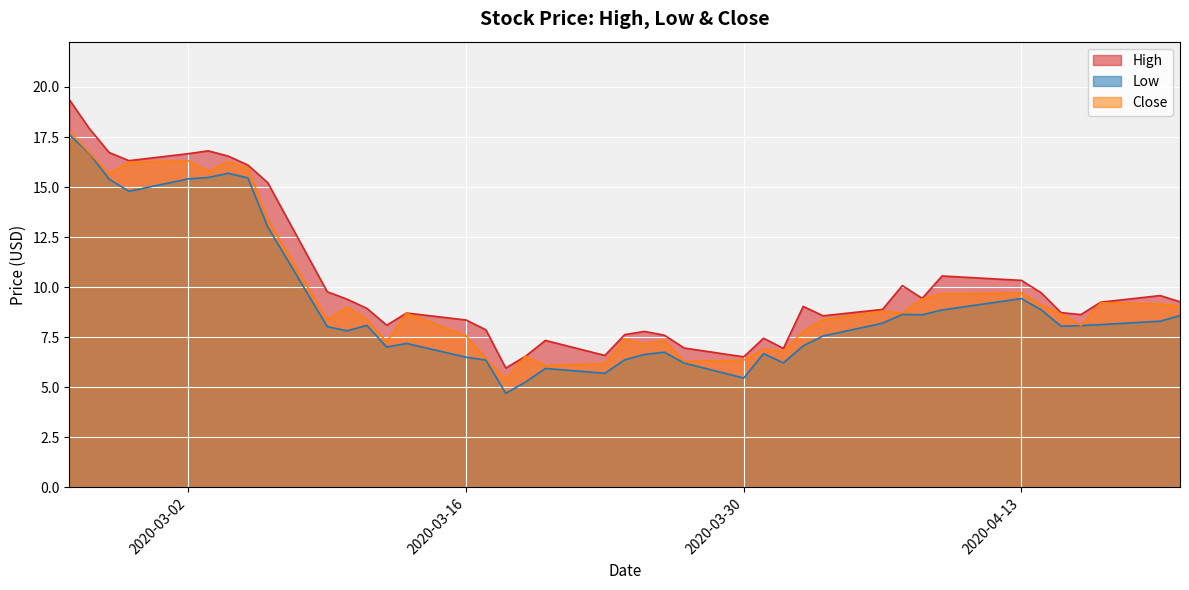

Count the number of categories in the chart.

40